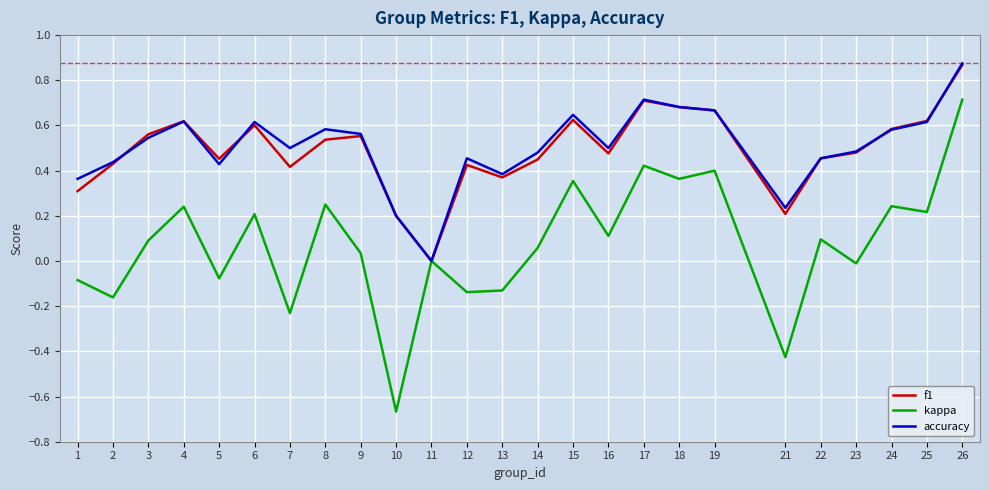

Which series changed the most between 13 and 18?

kappa